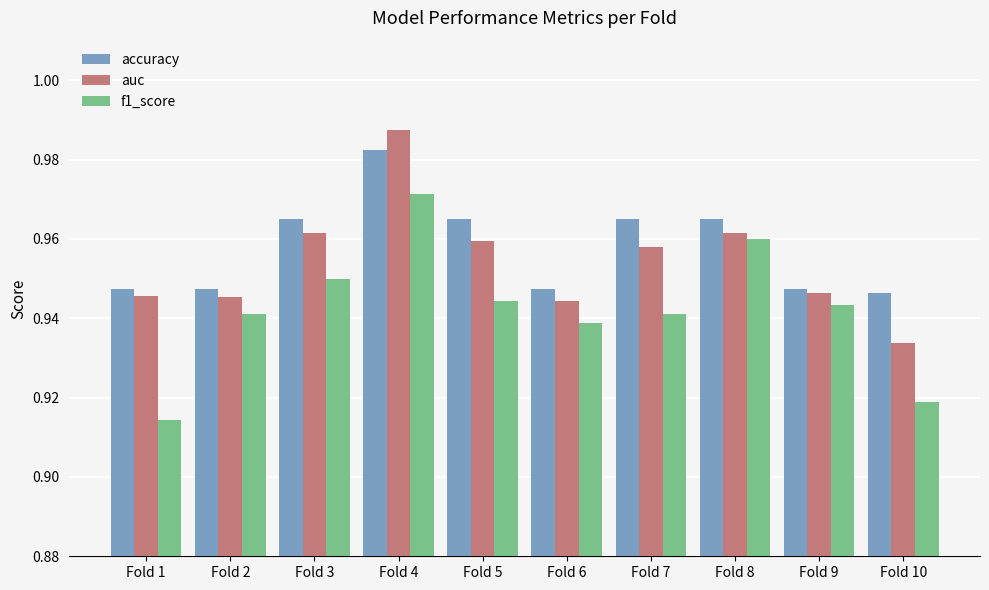

Is it true that f1_score equals 0.5 at Fold 4?

False